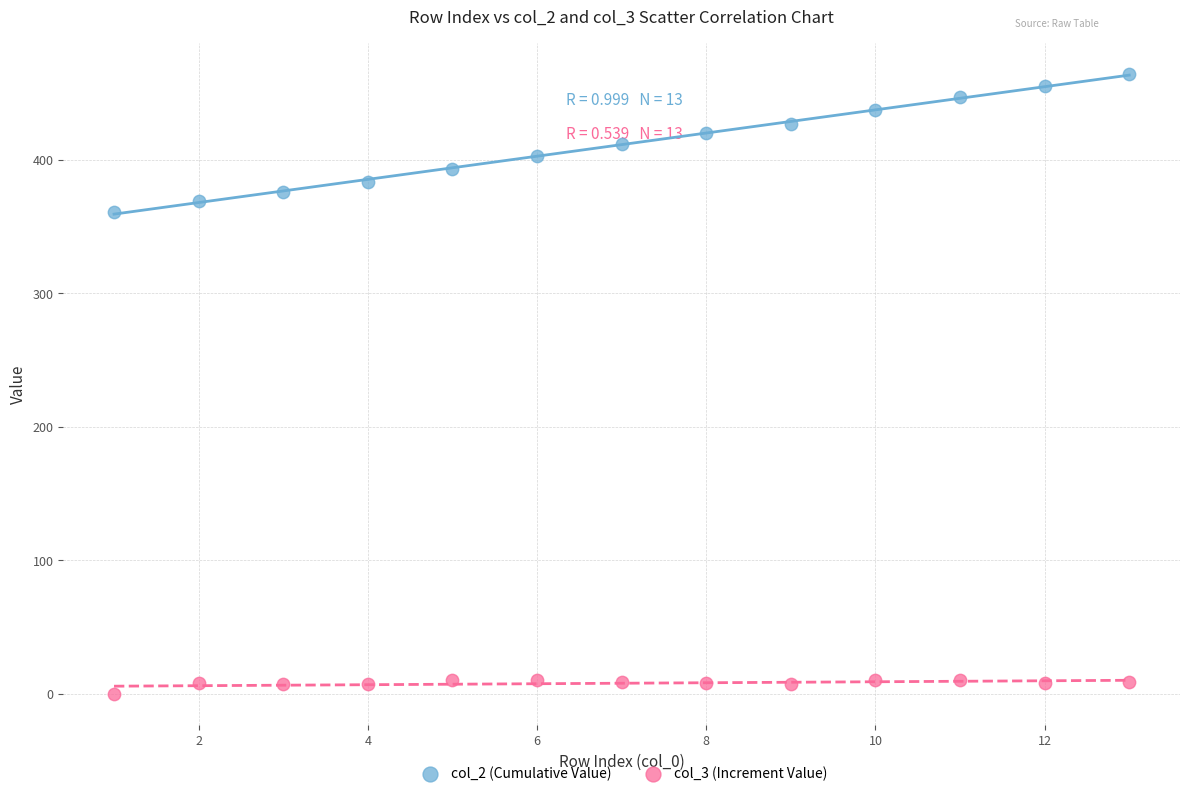

Which series contains the highest Y value?

col_2 (Cumulative Value)